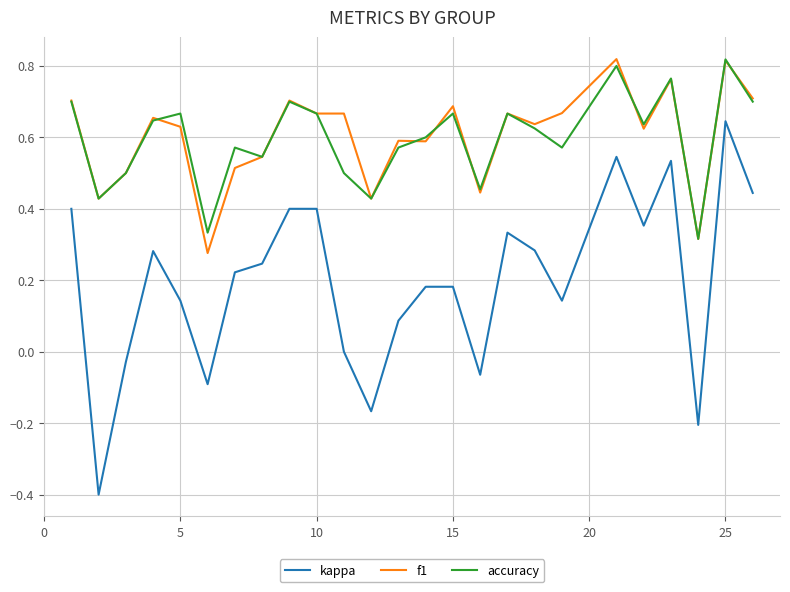

True or false: kappa and f1 intersect in this chart.

False